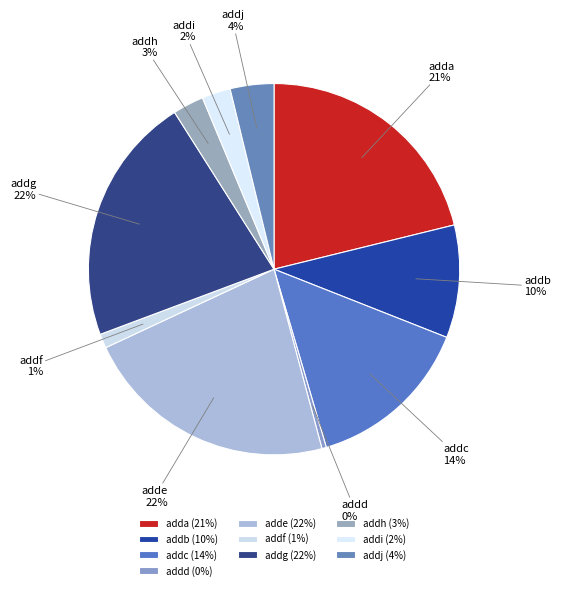

Is it true that addg is 27% of the pie?

False